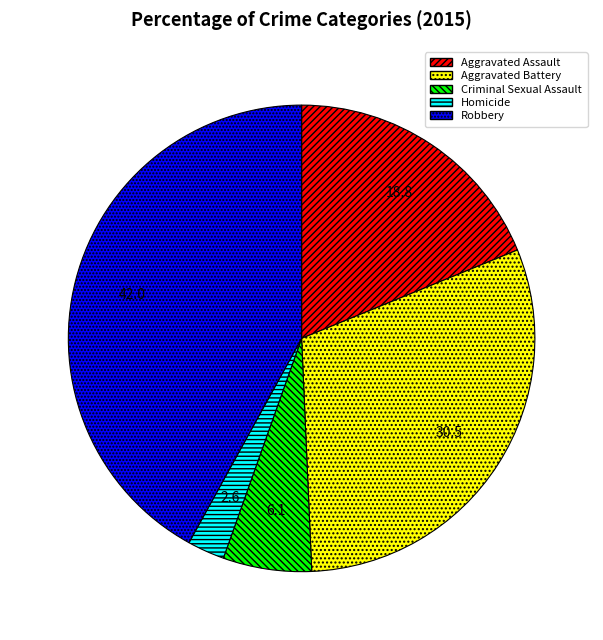

Is there a majority slice in this chart?

No